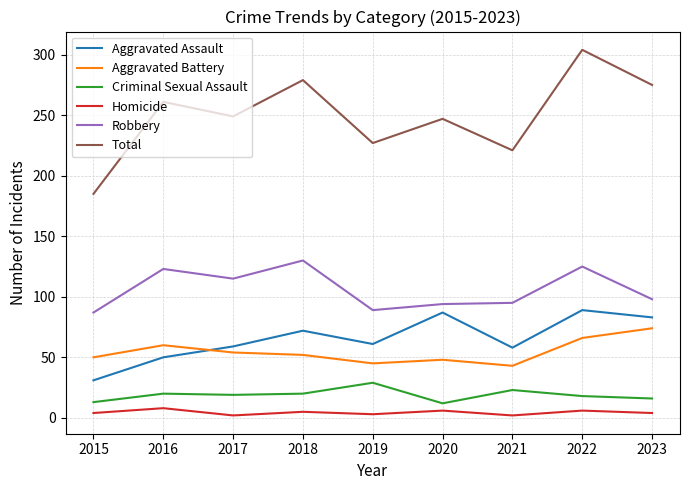

At 2019, list the series in order from smallest to largest.

Homicide, Criminal Sexual Assault, Aggravated Battery, Aggravated Assault, Robbery, Total